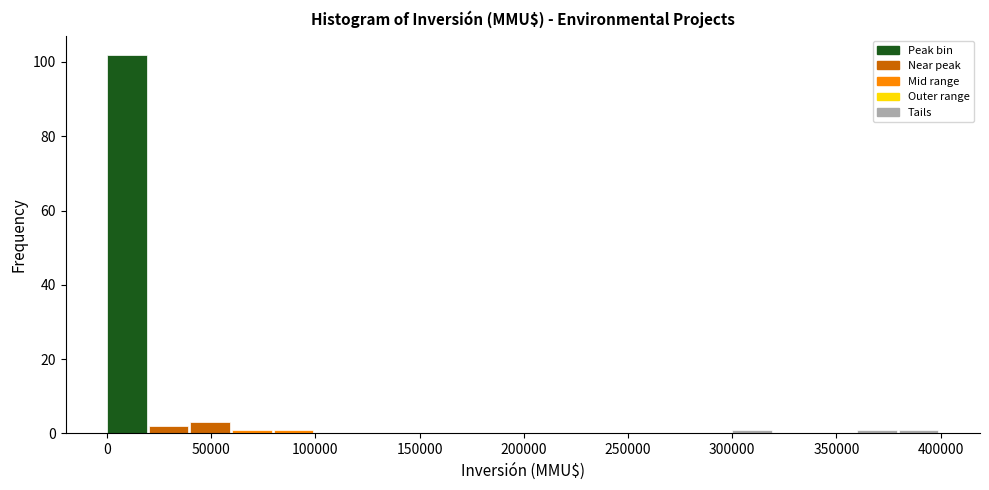

Reading left to right, transcribe this chart: for each bar, give the range it covers on the x-axis and its height. The values are not printed on the chart, so give them approximately, as read against the axis.

0 to 20000: 102
20000 to 40000: 2
40000 to 60000: 4
60000 to 80000: under 2
80000 to 100000: under 2
100000 to 120000: 0
120000 to 140000: 0
140000 to 160000: 0
160000 to 180000: 0
180000 to 200000: 0
200000 to 220000: 0
220000 to 240000: 0
240000 to 260000: 0
260000 to 280000: 0
280000 to 300000: 0
300000 to 320000: under 2
320000 to 340000: 0
340000 to 360000: 0
360000 to 380000: under 2
380000 to 400000: under 2